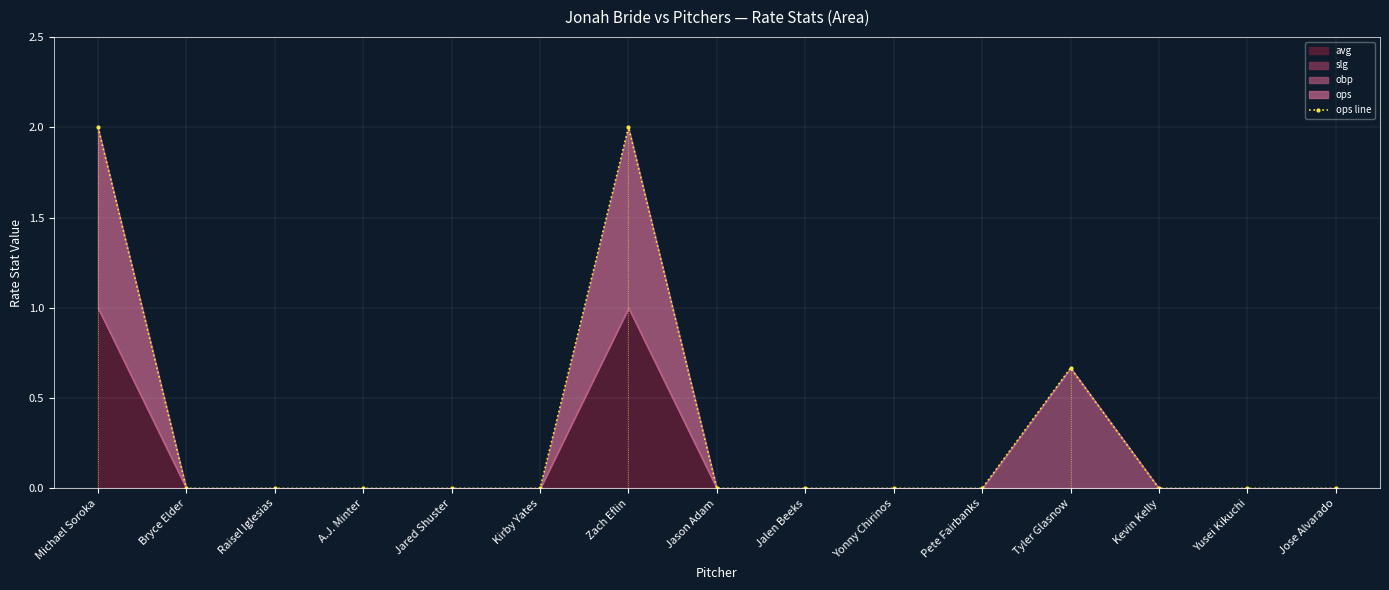

True or false: ops line has a value of 0.0 at Yonny Chirinos.

True